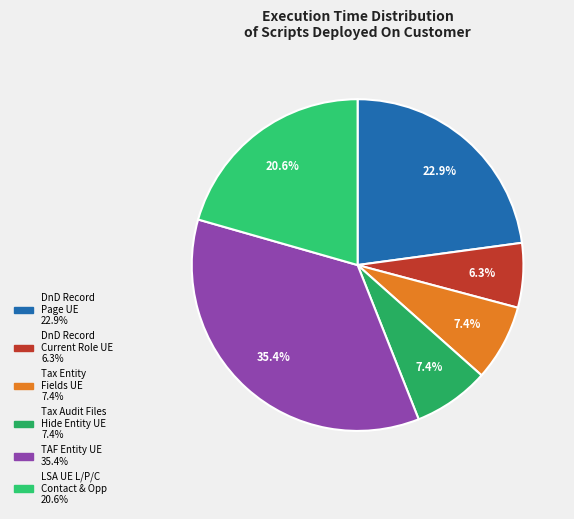

Count the number of slices in the pie.

6